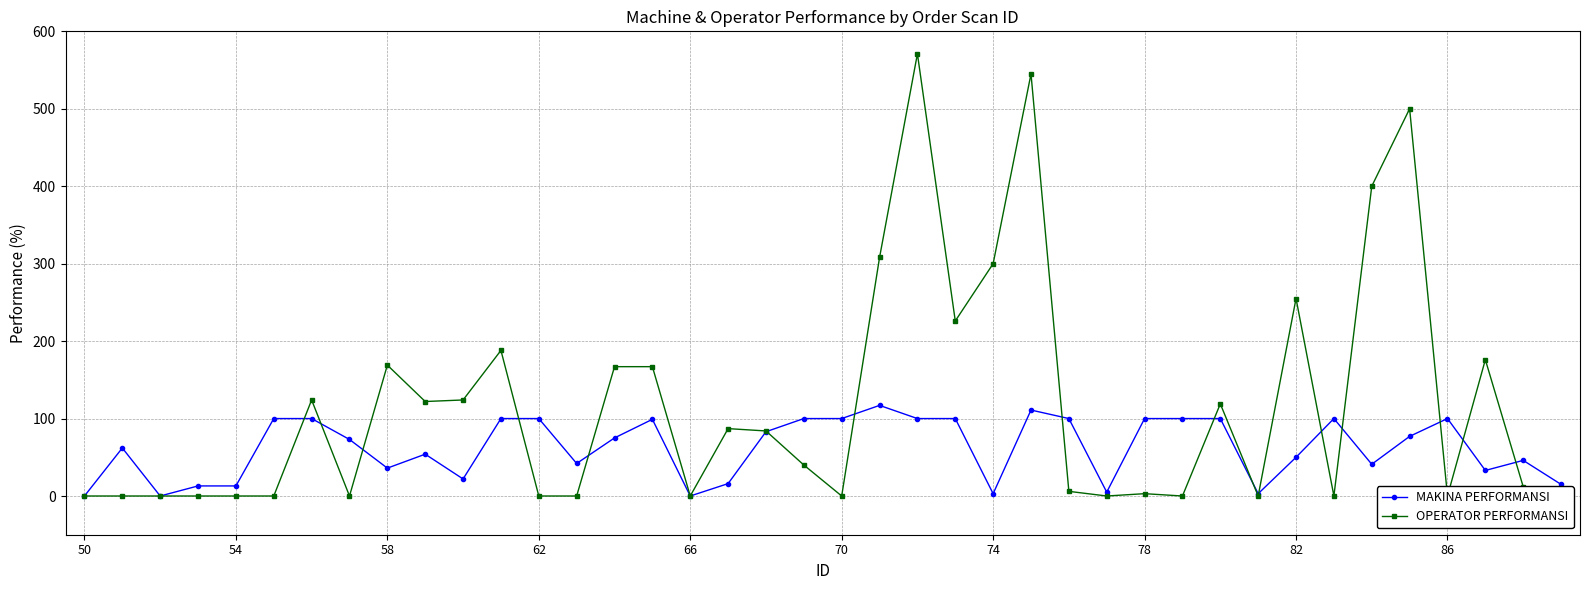

What are all the series names shown in the legend?

MAKINA PERFORMANSI, OPERATOR PERFORMANSI